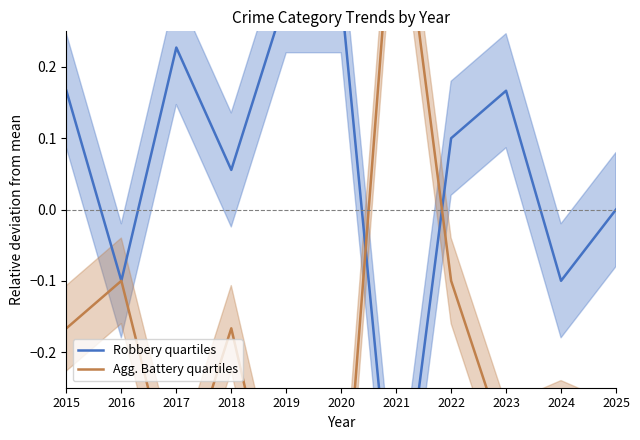

Reading left to right, list all the values displayed in this chart.

Robbery quartiles: 2015=0.2	2016=-0.1	2017=0.2	2018=0.1	2019=0.3	2020=0.3	2021=-0.5	2022=0.1	2023=0.2	2024=-0.1	2025=0.0
Agg. Battery quartiles: 2015=-0.2	2016=-0.1	2017=-0.4	2018=-0.2	2019=-0.5	2020=-0.5	2021=0.5	2022=-0.1	2023=-0.3	2024=-0.3	2025=-0.3